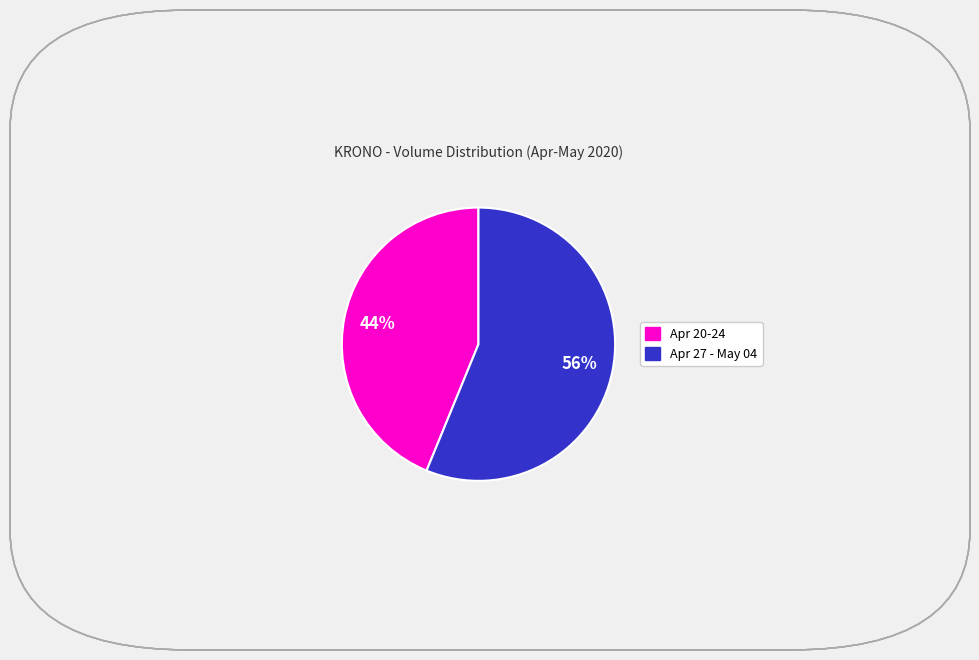

What is the smallest slice in the pie chart?

Apr 20-24